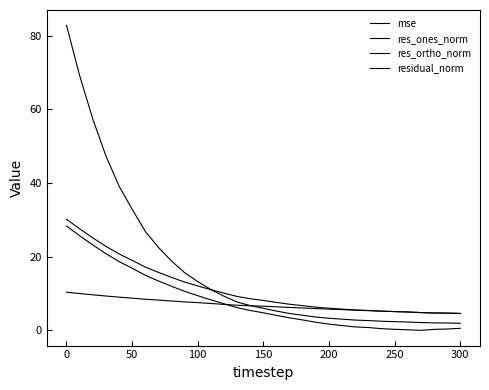

At how many categories does at least one series exceed 66?

2